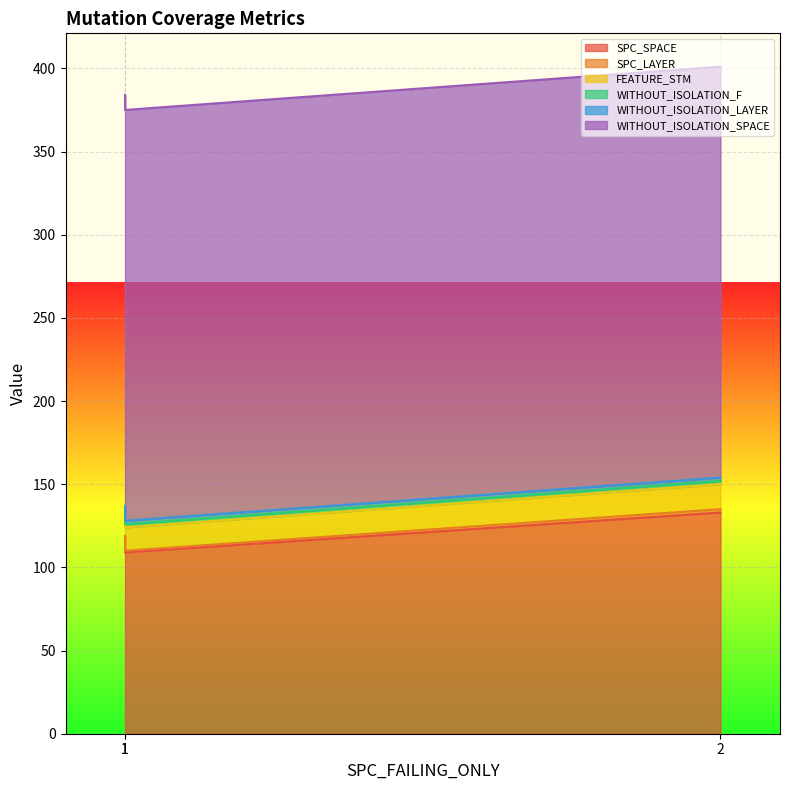

Between 1 and 2, which series saw the biggest shift?

SPC_SPACE